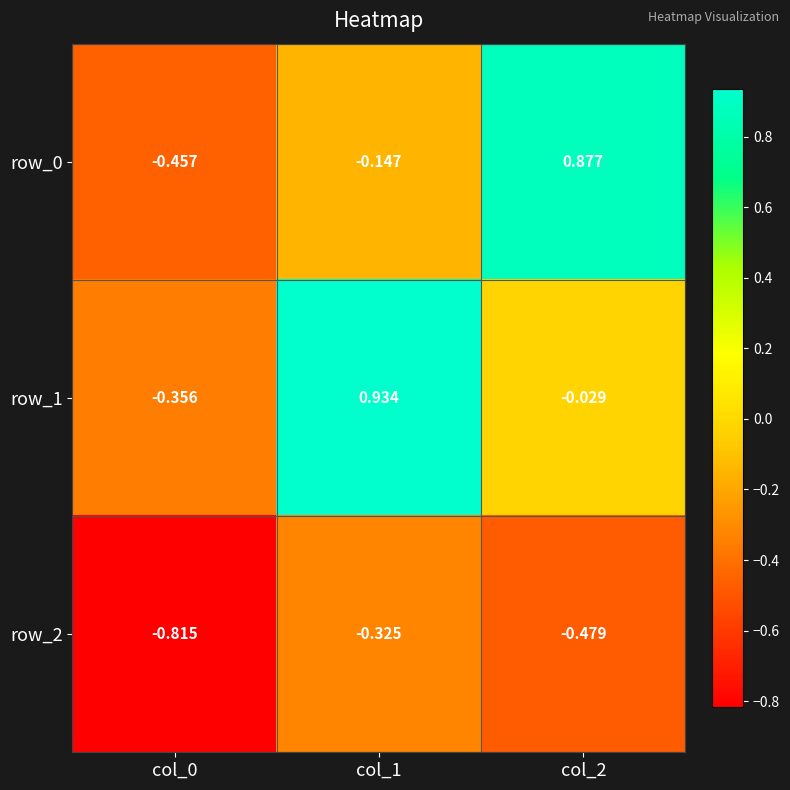

Which series has the largest total across all categories?

row_1